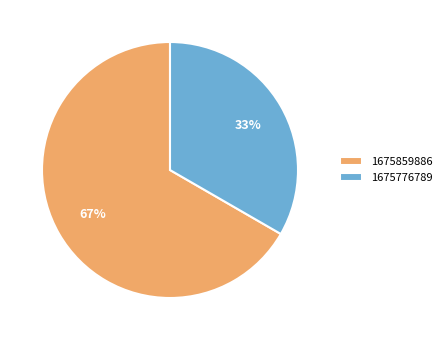

The 1675859886 slice represents 67% of the pie. True or false?

True